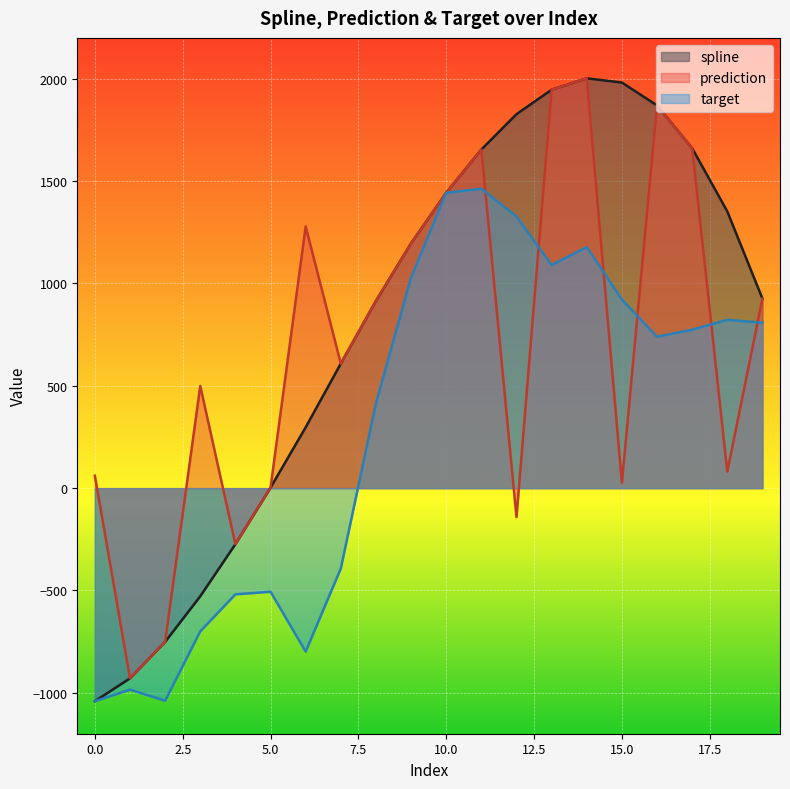

How many intersections are there between target and prediction?

6